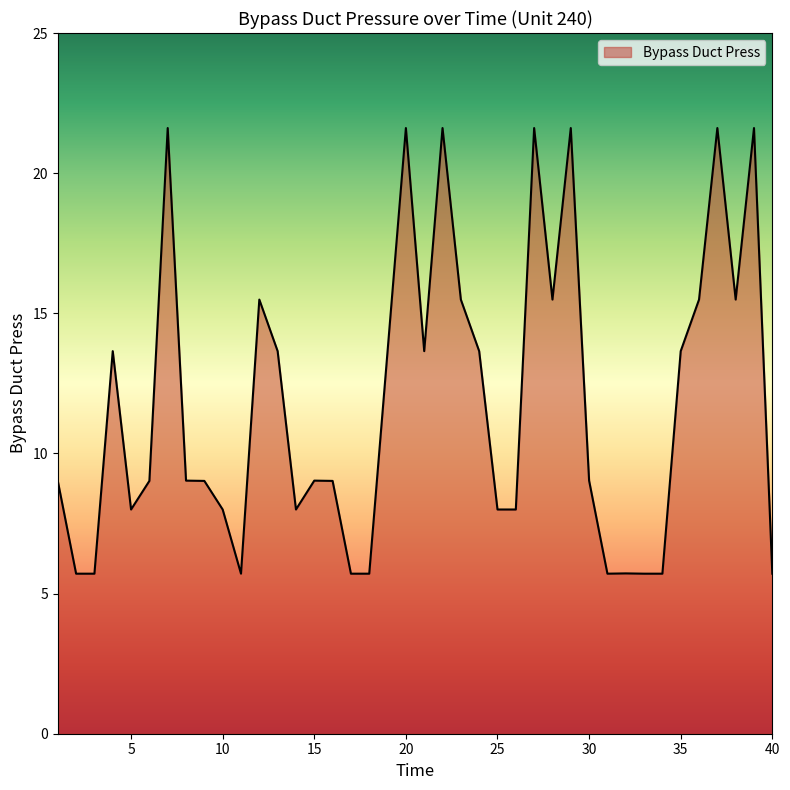

What is the smallest value displayed?

5.7